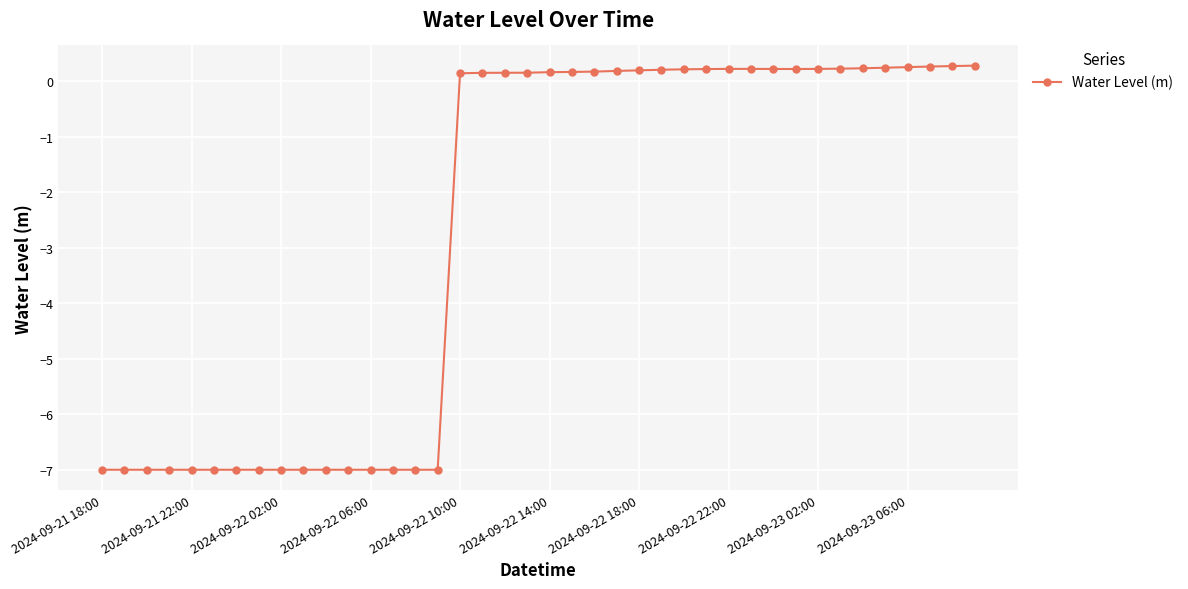

What is the value of the 35th point from the left?

0.2